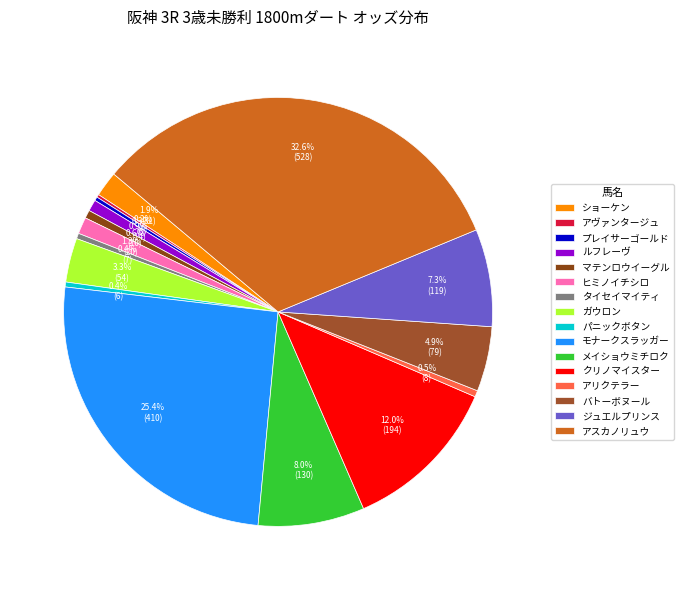

How many segments does this pie chart have?

16